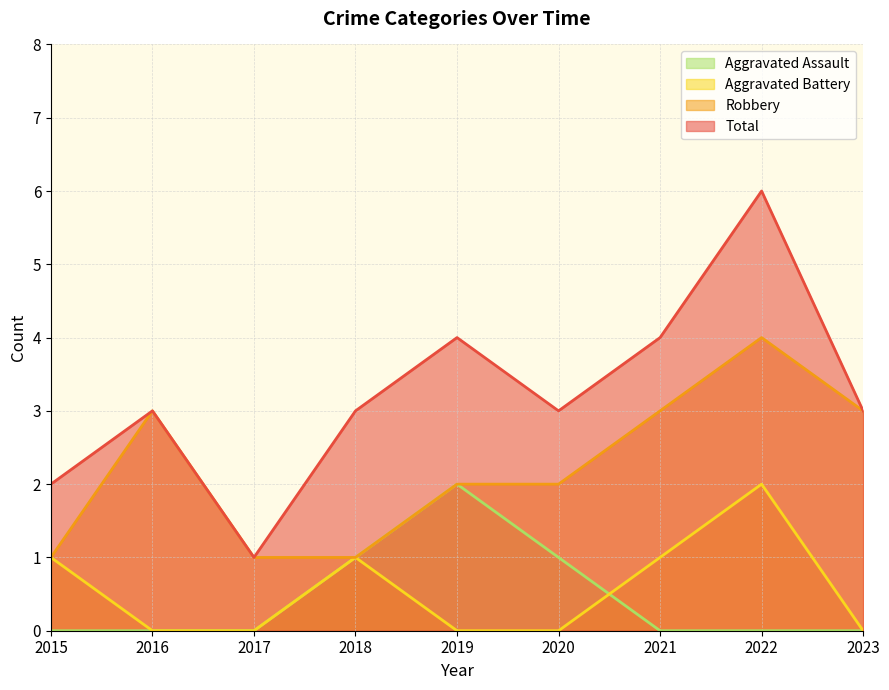

True or false: Robbery has a value of 1 at 2021.

False